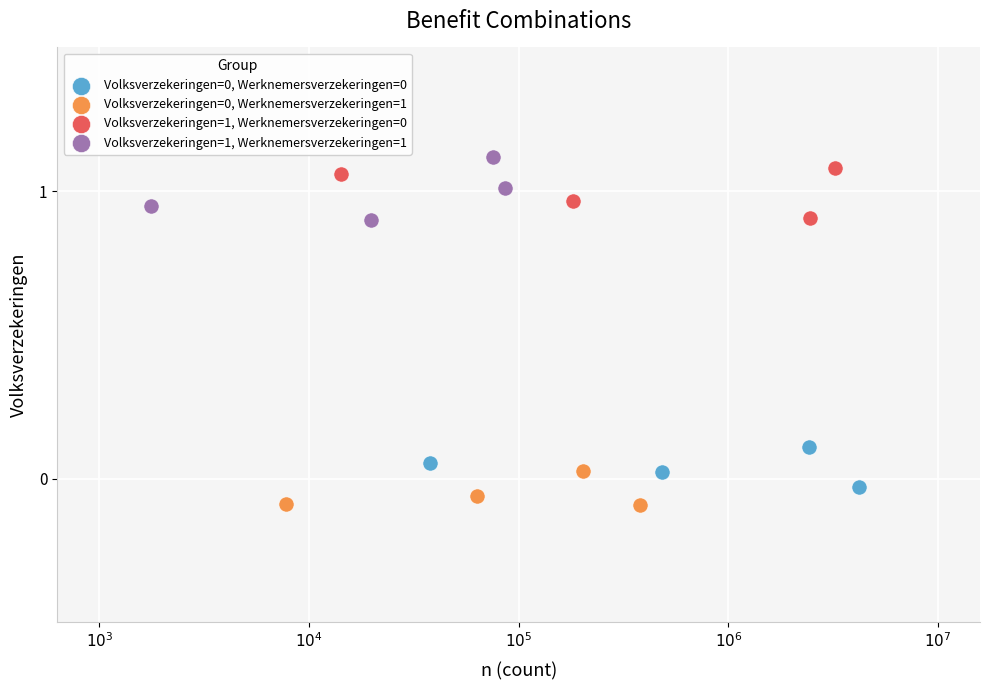

Which series has the largest Y range (max minus min)?

Volksverzekeringen=1, Werknemersverzekeringen=1